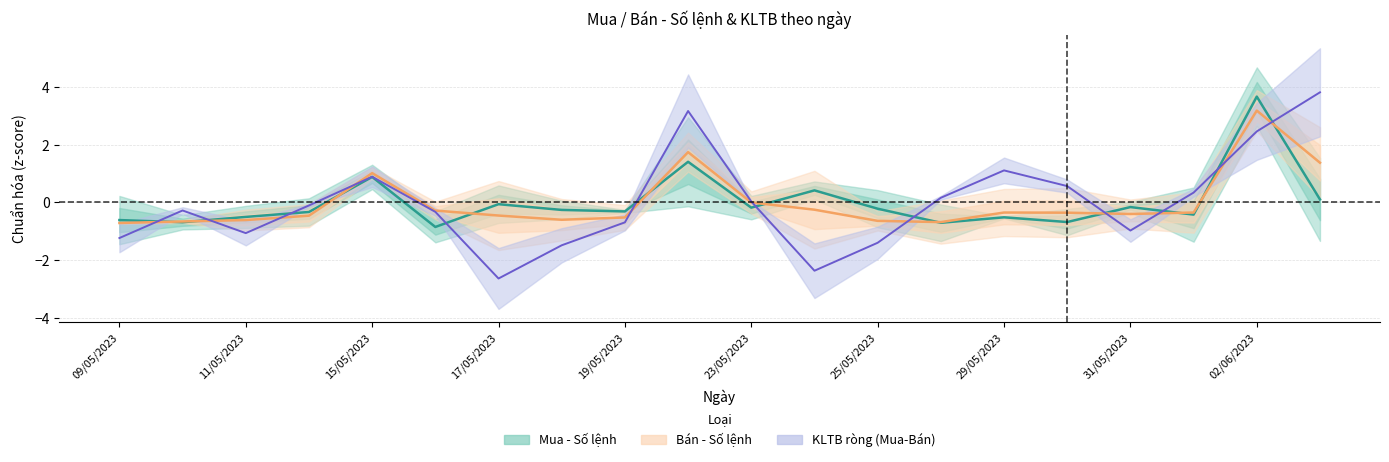

At which category is the sum across all series the highest?

02/06/2023